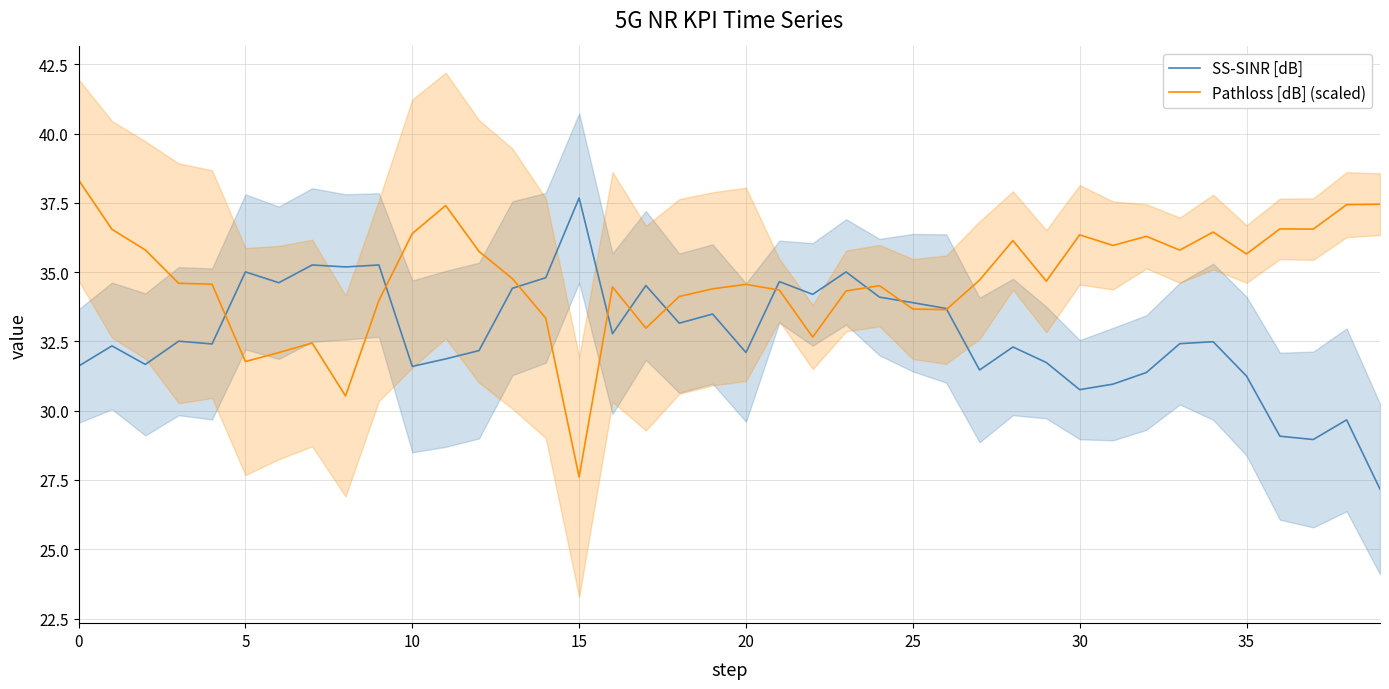

Is the value of SS-SINR [dB] at 20 greater than the value of Pathloss [dB] (scaled) at 20?

No